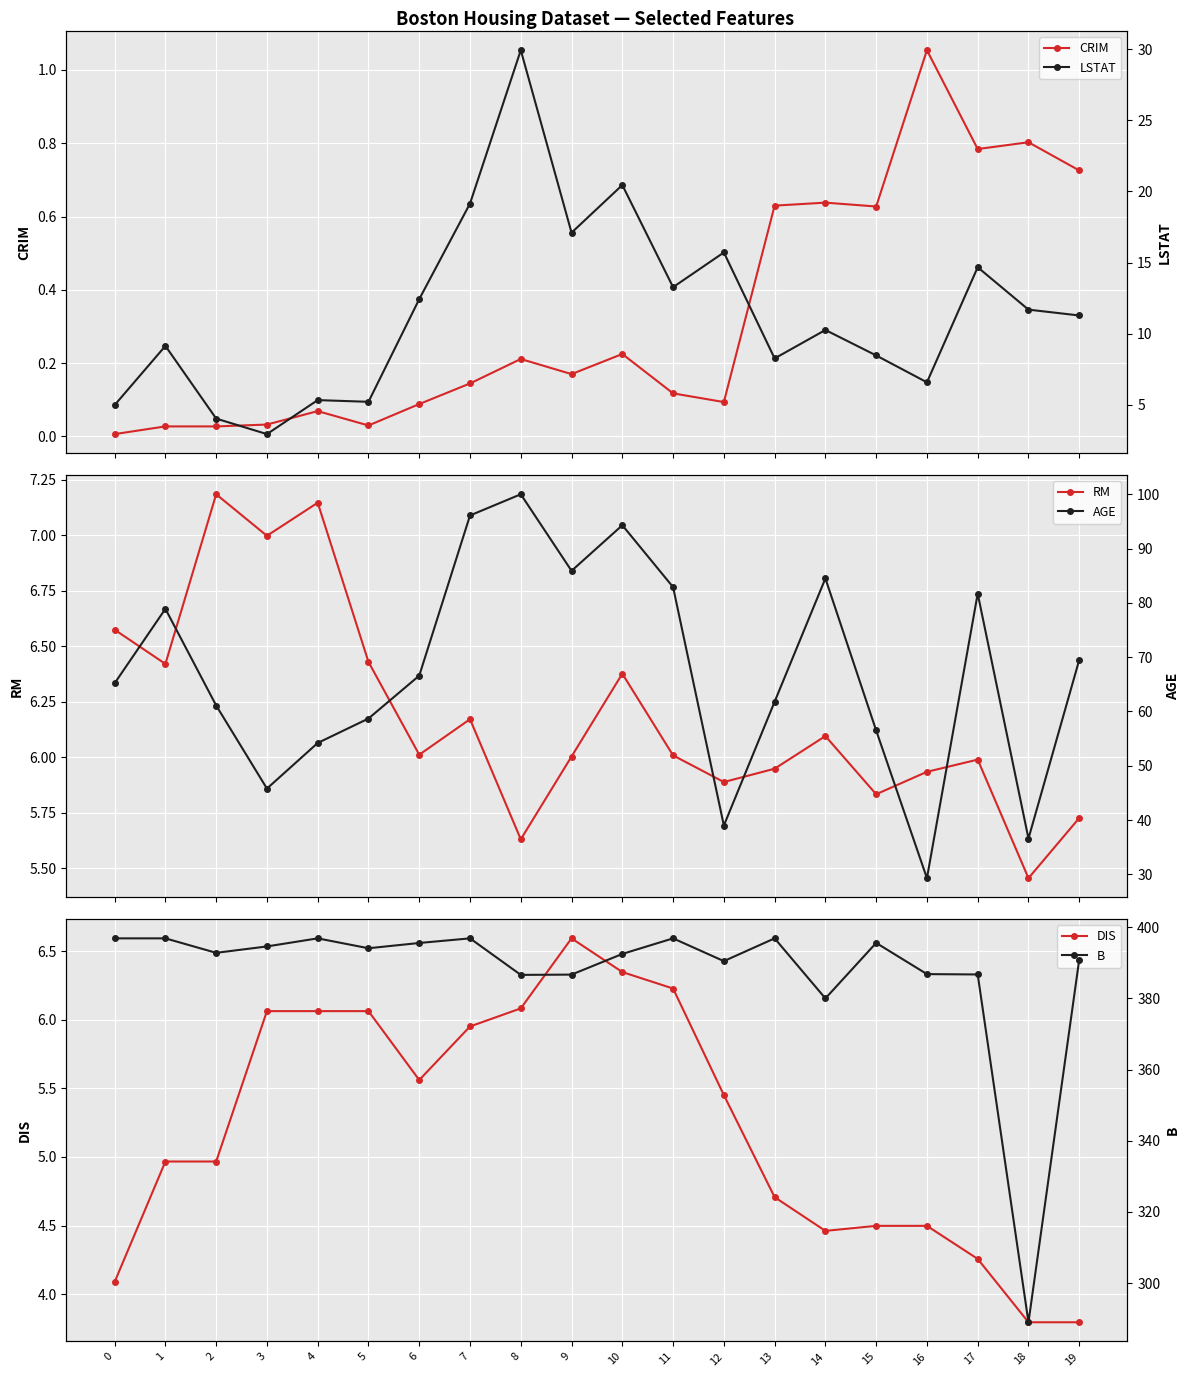

Is it true that LSTAT equals 3.9 at 3?

False